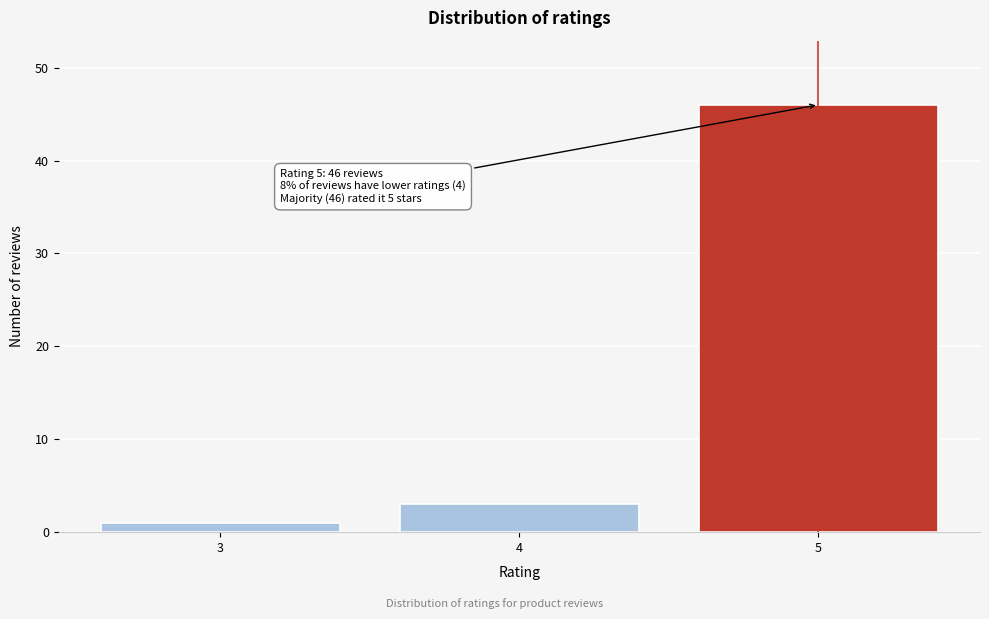

Reading left to right, transcribe all the data shown in this chart.

3=1	4=3	5=46